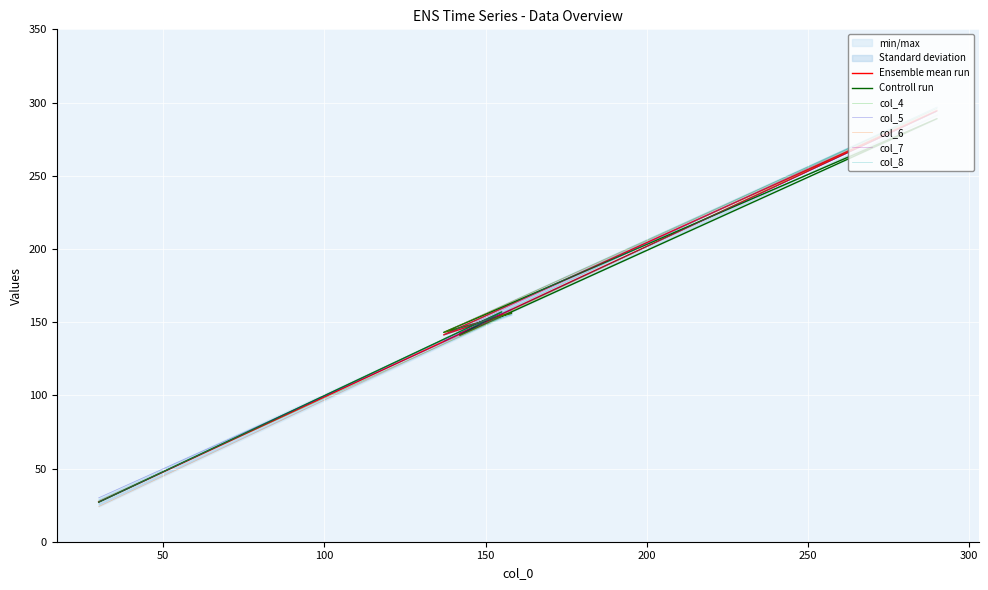

What is the total value across all series at 150?

1766